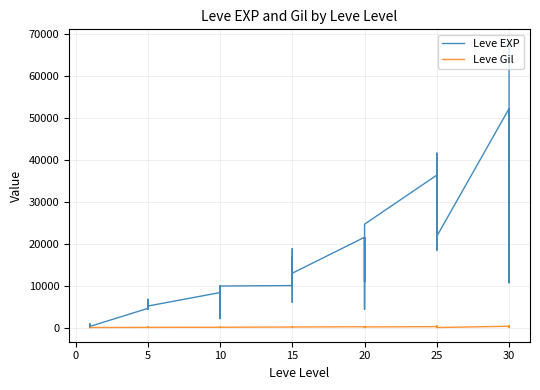

True or false: Leve Gil and Leve EXP intersect in this chart.

False